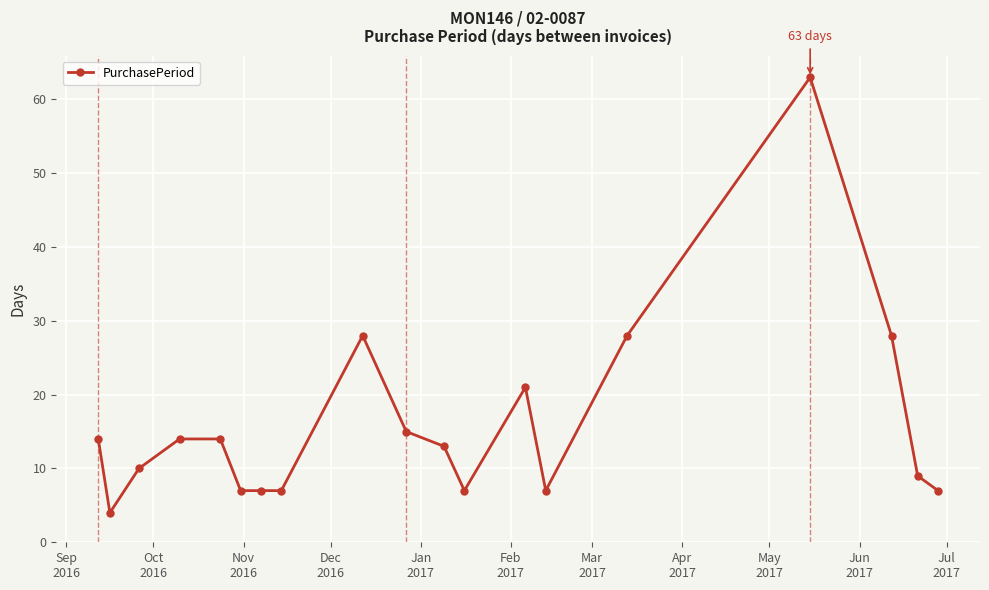

What is the difference between the second highest and second lowest values?

21